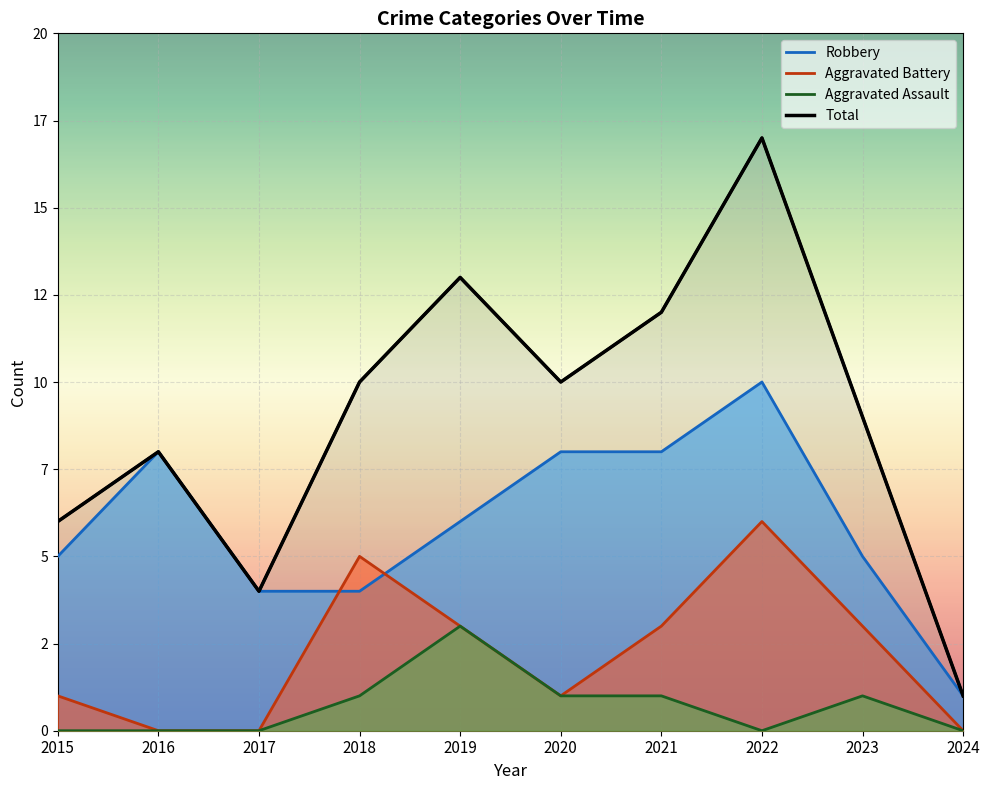

Reading left to right, transcribe all the data shown in this chart.

6	8	4	10	13	10	12	17	9	1